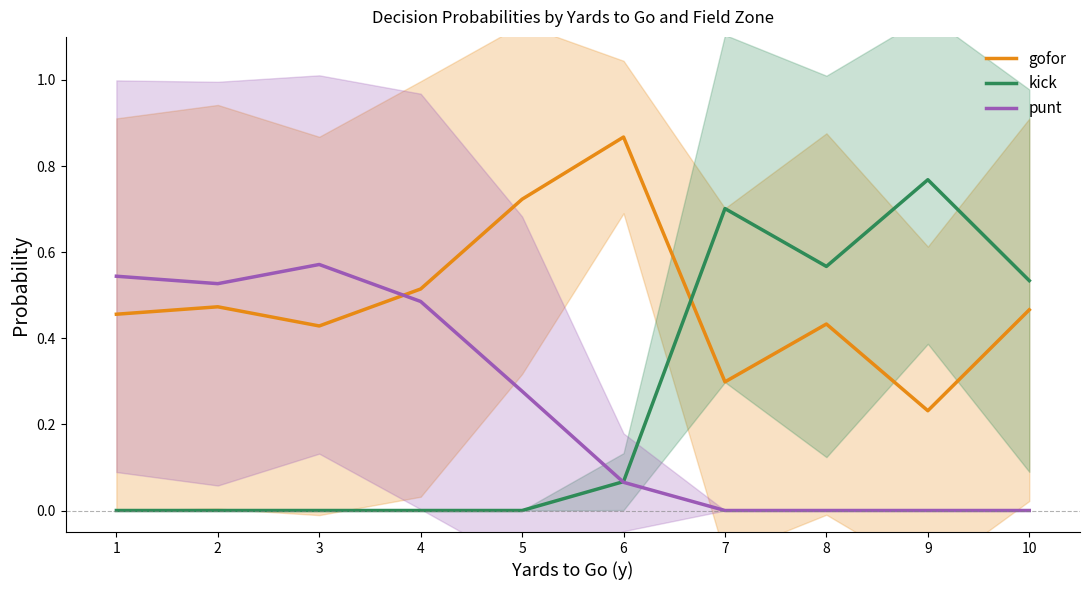

At which label is gofor closest to 0?

9